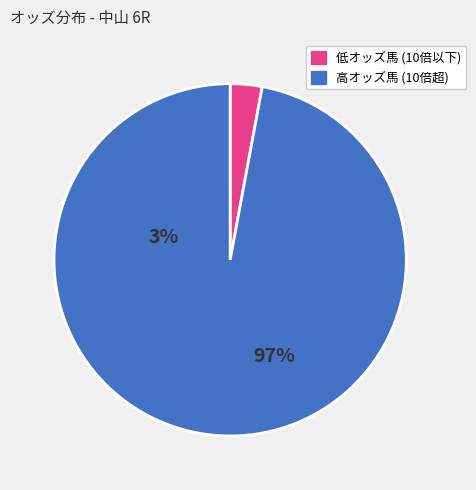

Is there a majority slice in this chart?

Yes